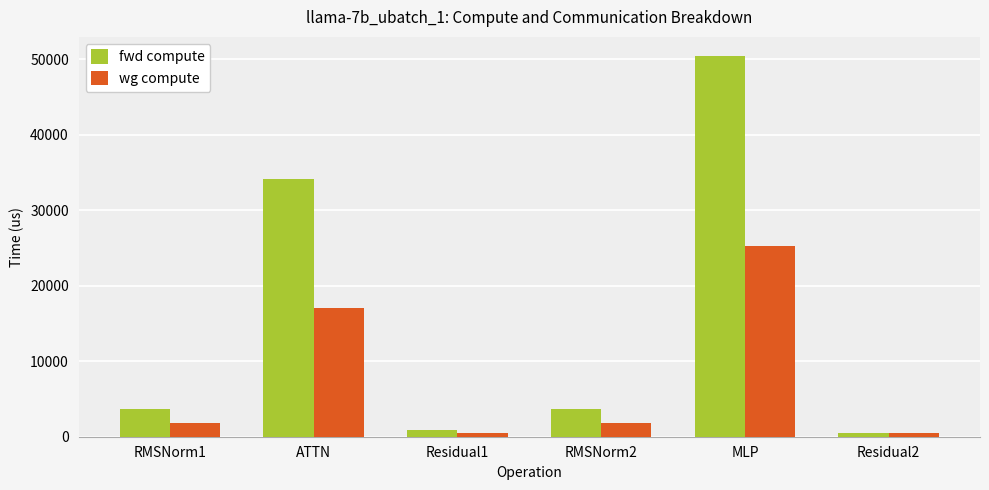

What is the sum of all wg compute values?

46829.5